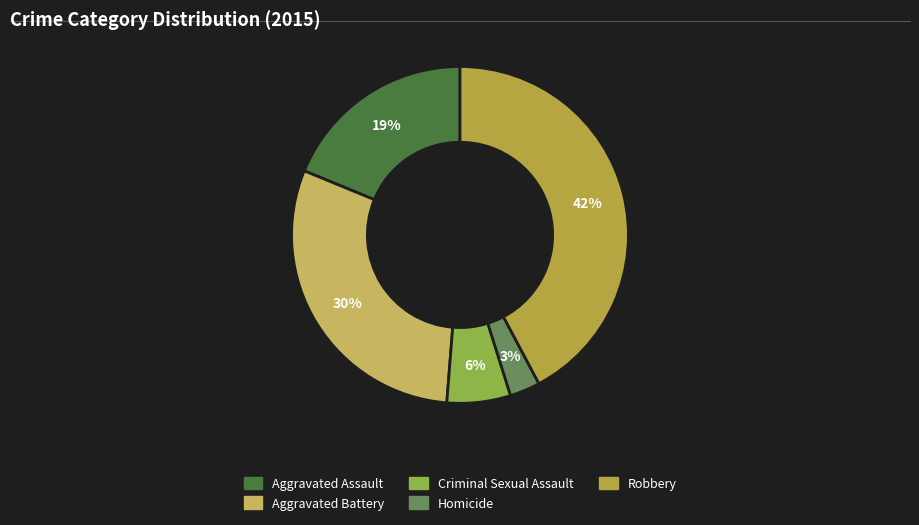

Do Robbery and Homicide together represent more than half of the pie?

No